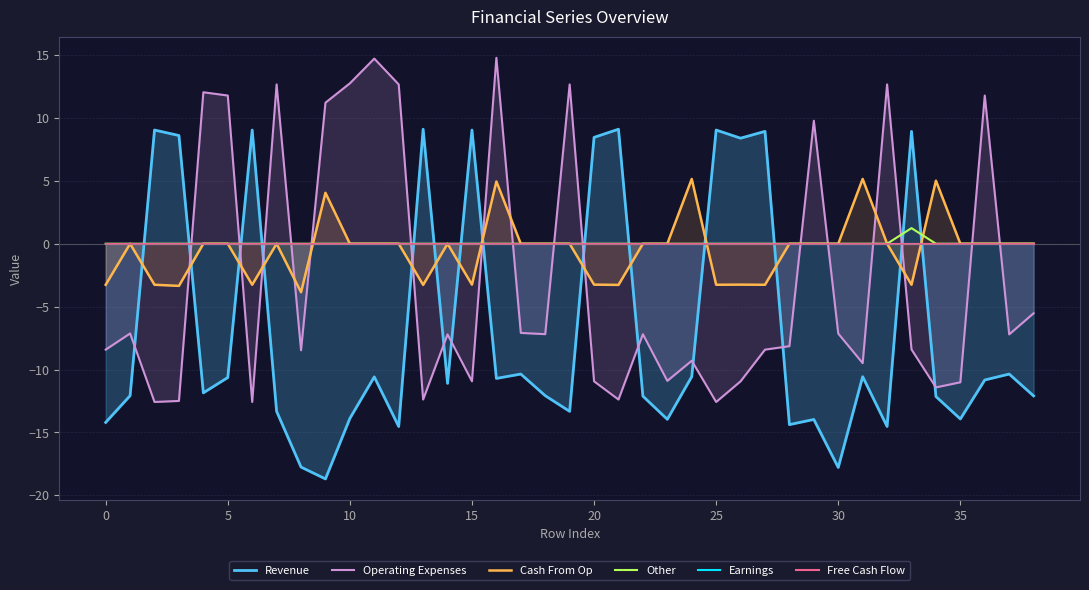

Count the number of data series in this chart.

6